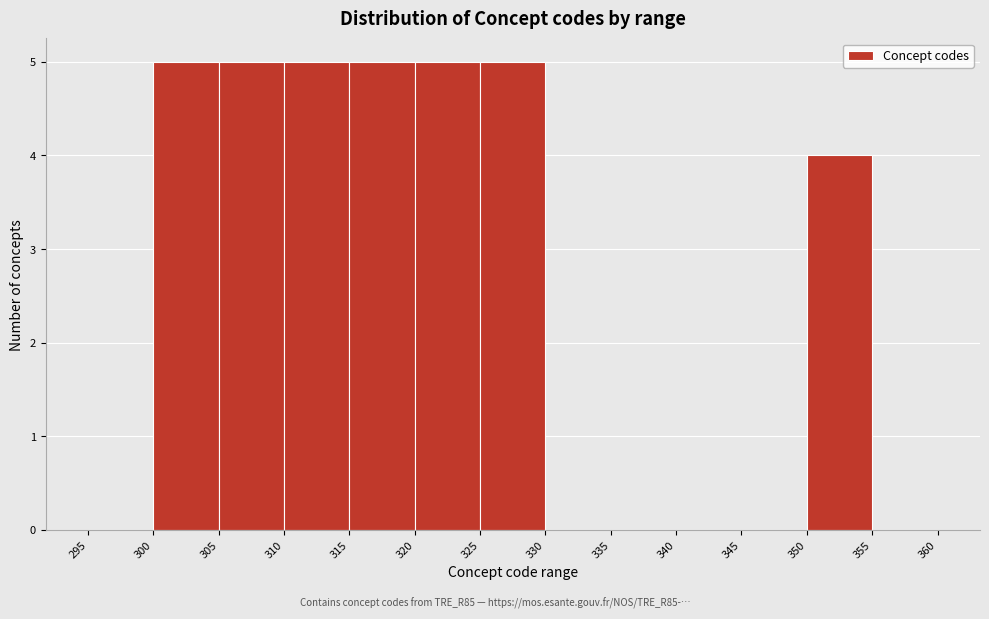

What is the height of the bar covering 300 to 305 on the x-axis? The values are not printed on the chart, so give them approximately, as read against the axis.

5